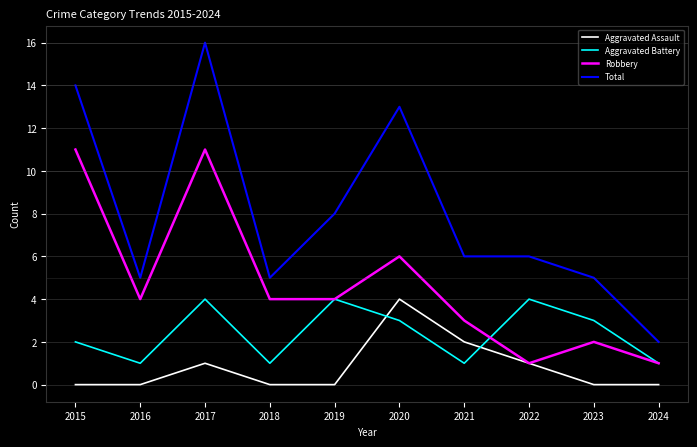

How many intersections are there between Aggravated Battery and Aggravated Assault?

2